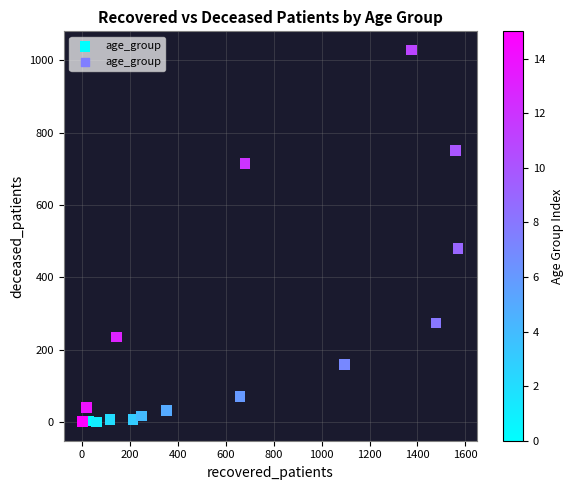

What is the range of Y values (max minus min)?

1029